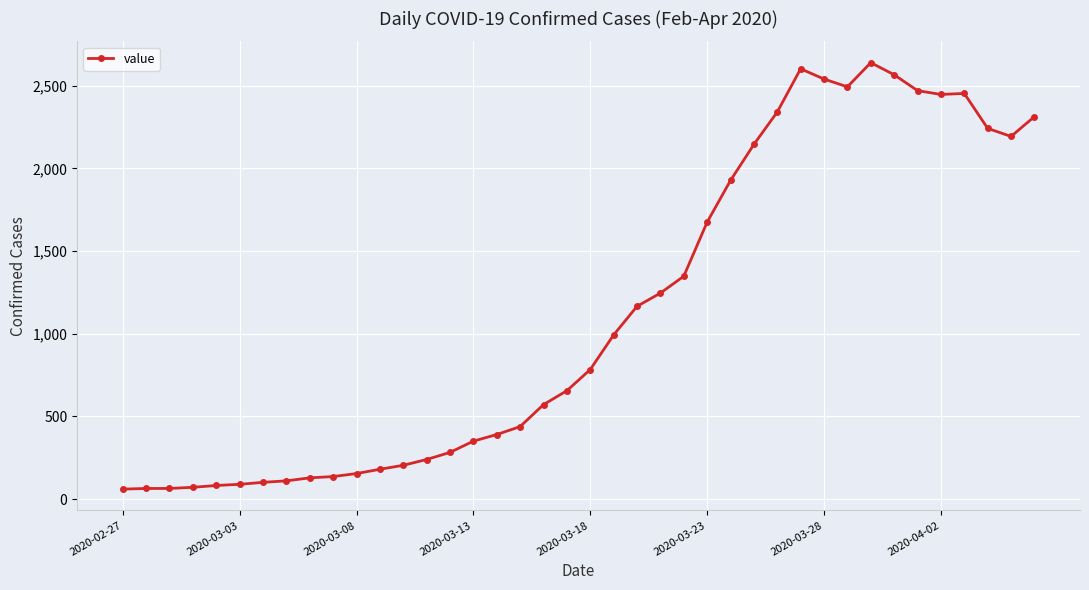

True or false: the data has more than 1 interior local peaks.

True